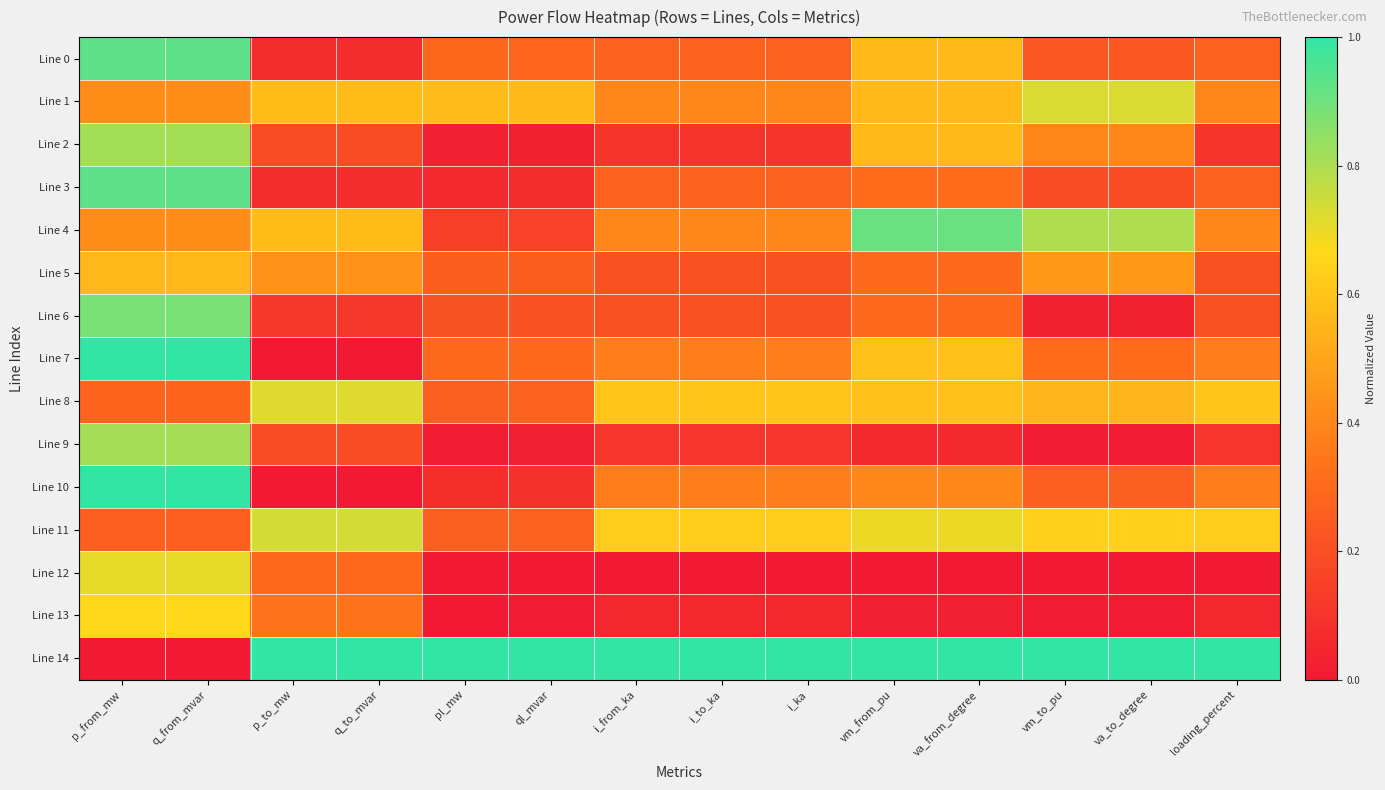

Which label corresponds to the largest value in the chart?

p_from_mw